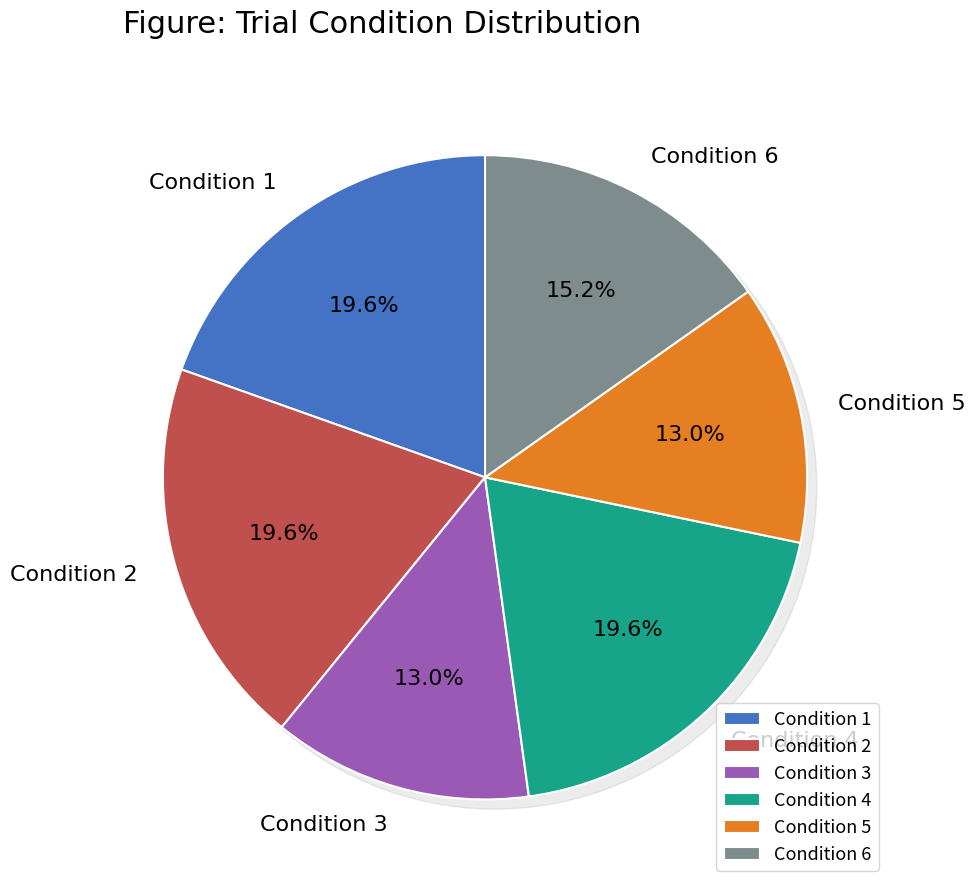

True or false: 2 accounts for 13% of the total.

False